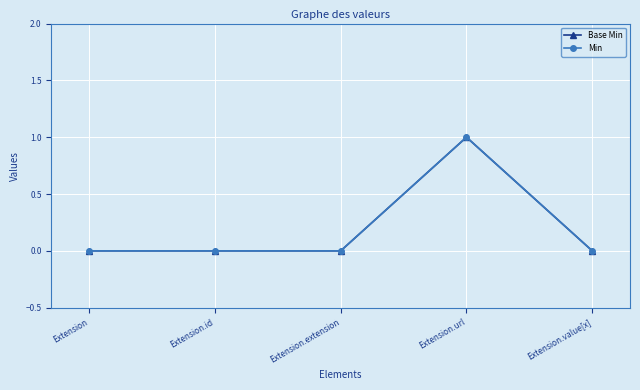

Reading left to right, what are all the values shown in this chart?

Base Min: Extension=0	Extension.id=0	Extension.extension=0	Extension.url=1	Extension.value[x]=0
Min: Extension=0	Extension.id=0	Extension.extension=0	Extension.url=1	Extension.value[x]=0